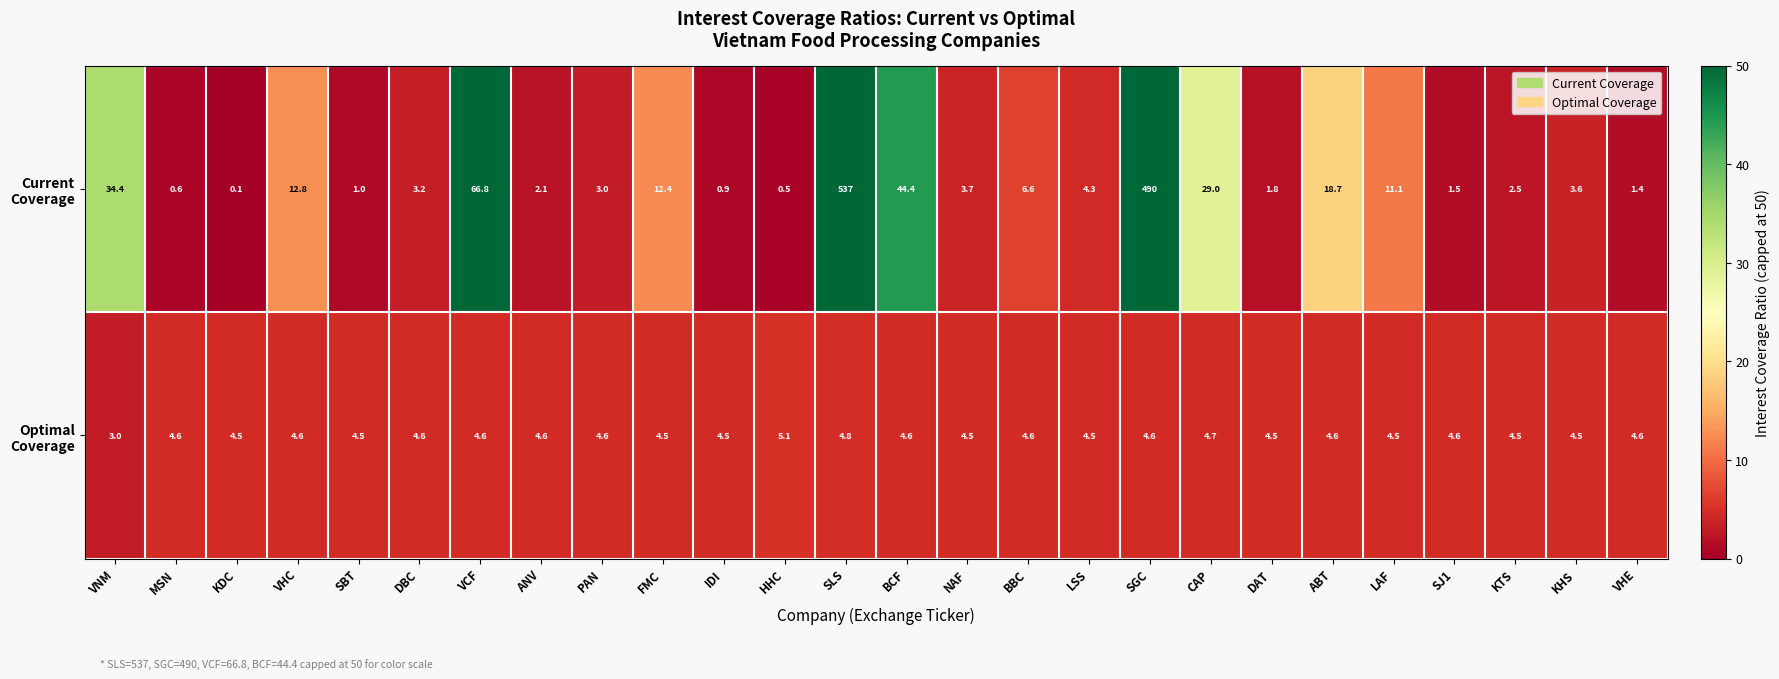

Which label corresponds to the smallest value in the chart?

KDC